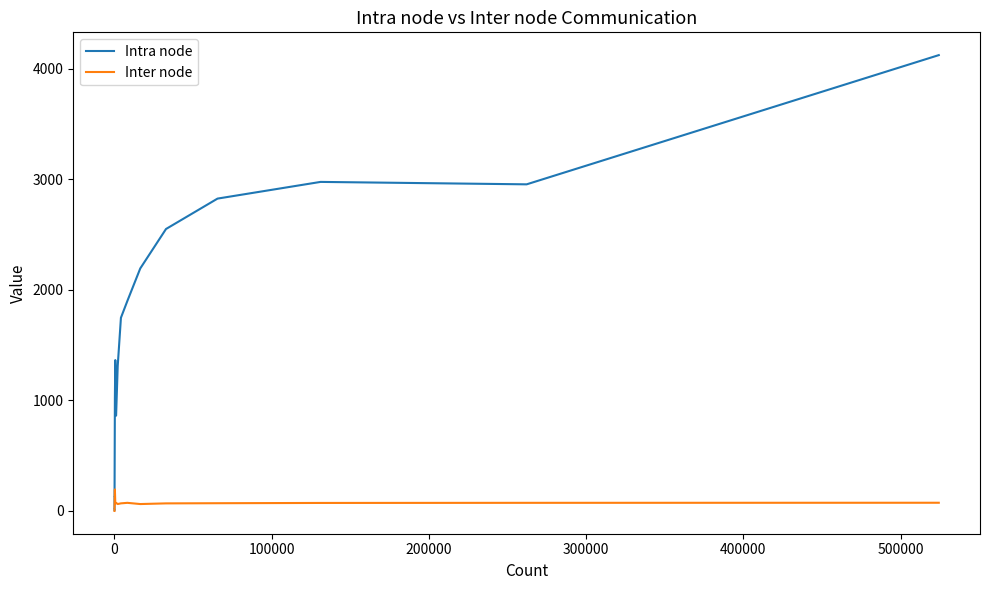

How many lines are shown in the chart?

2